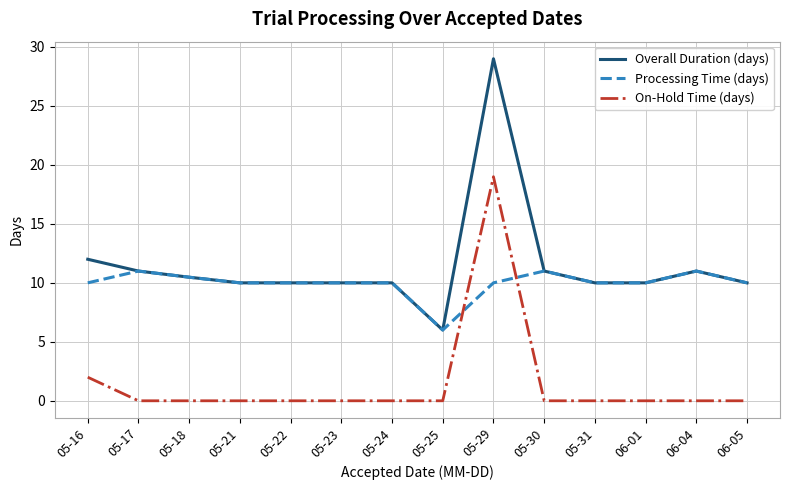

The Overall Duration (days) series shows 10.0 at 05-31. True or false?

True